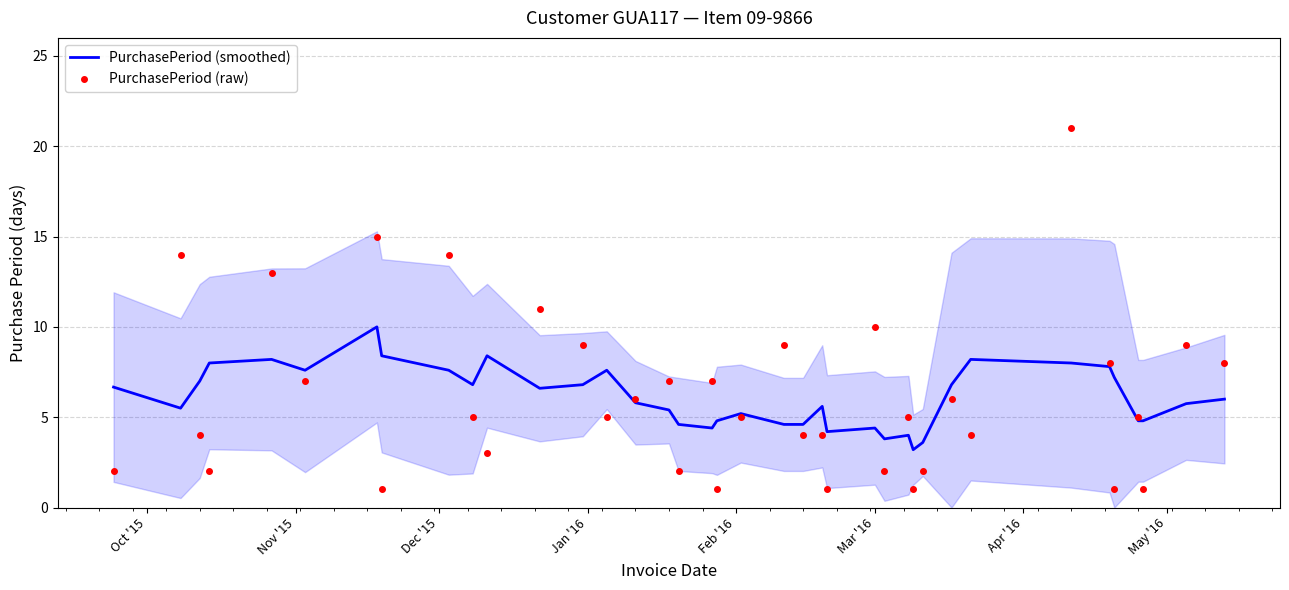

What are all the series names shown in the legend?

PurchasePeriod (smoothed), PurchasePeriod (raw)